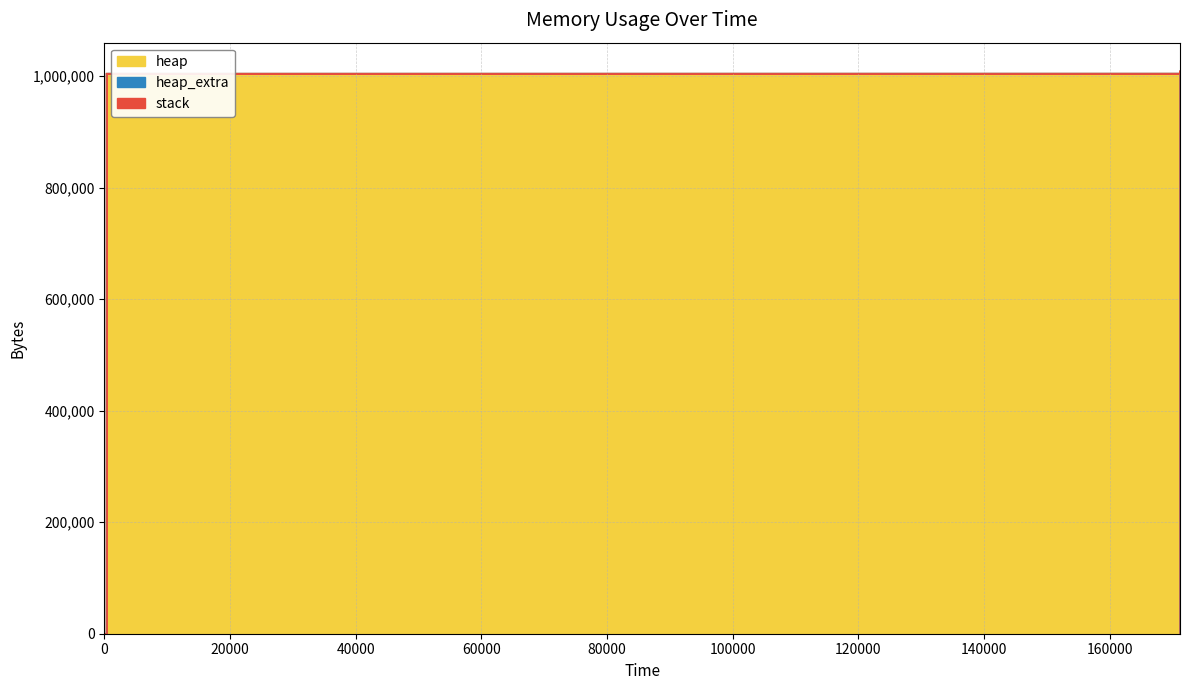

How many positive values does the heap series have?

12